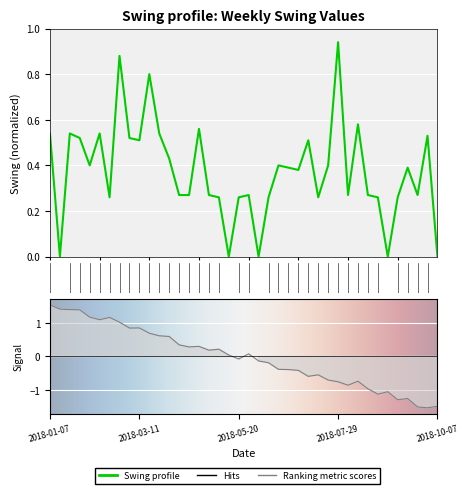

What is the difference between the second highest and second lowest values?

0.9